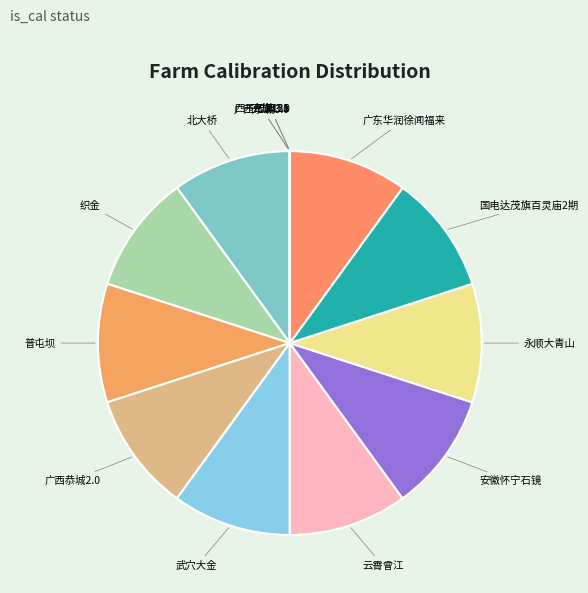

Does any single category account for the majority?

No